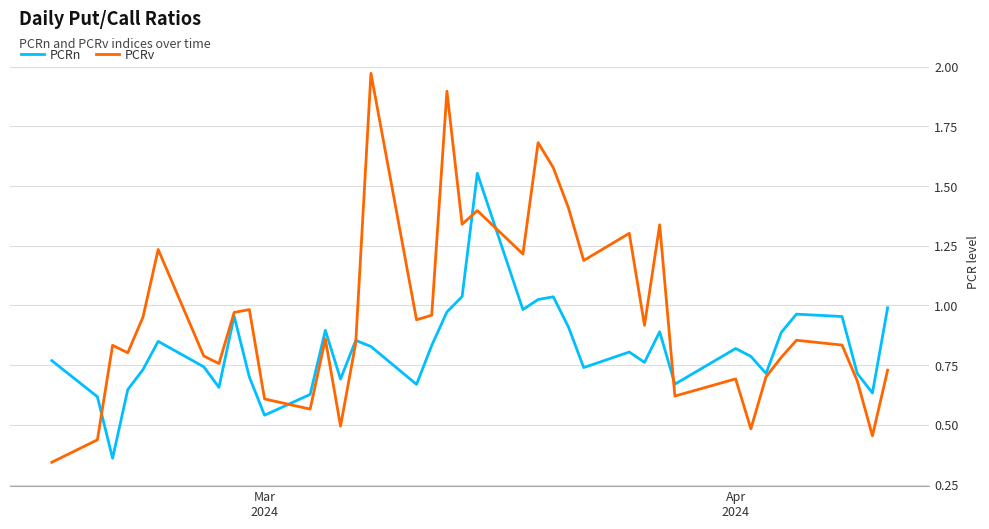

List the series in order of their peak value, lowest first.

PCRn, PCRv